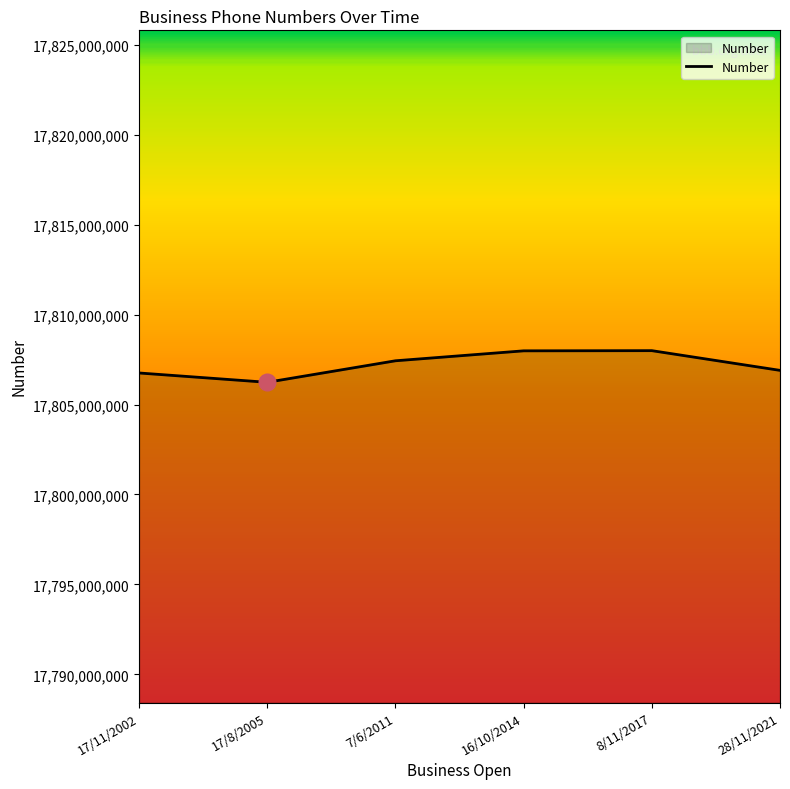

What is the maximum value shown in the chart?

17807994240